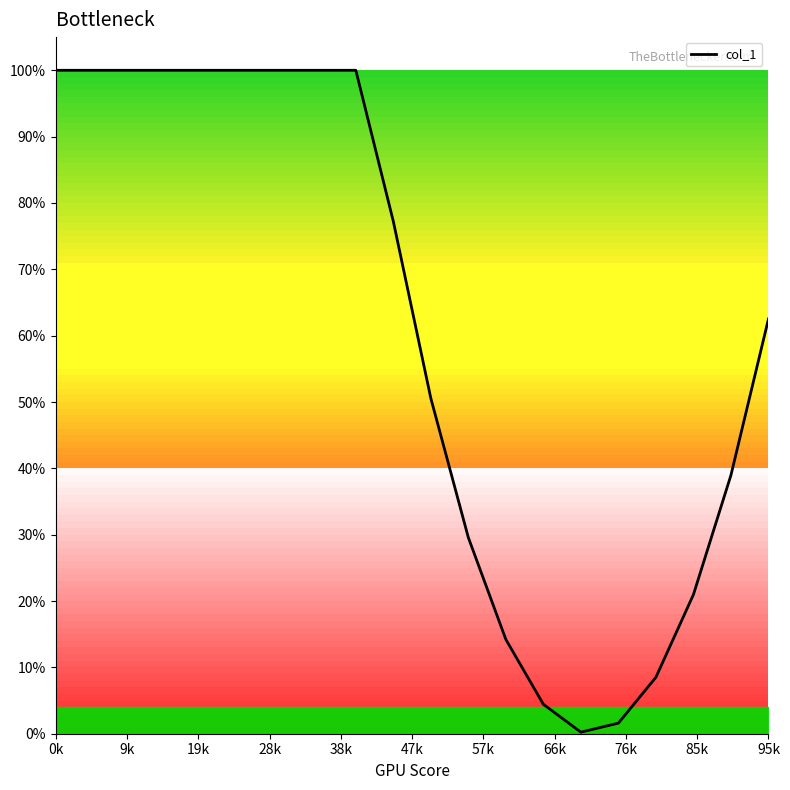

What is the greatest value displayed?

1.0